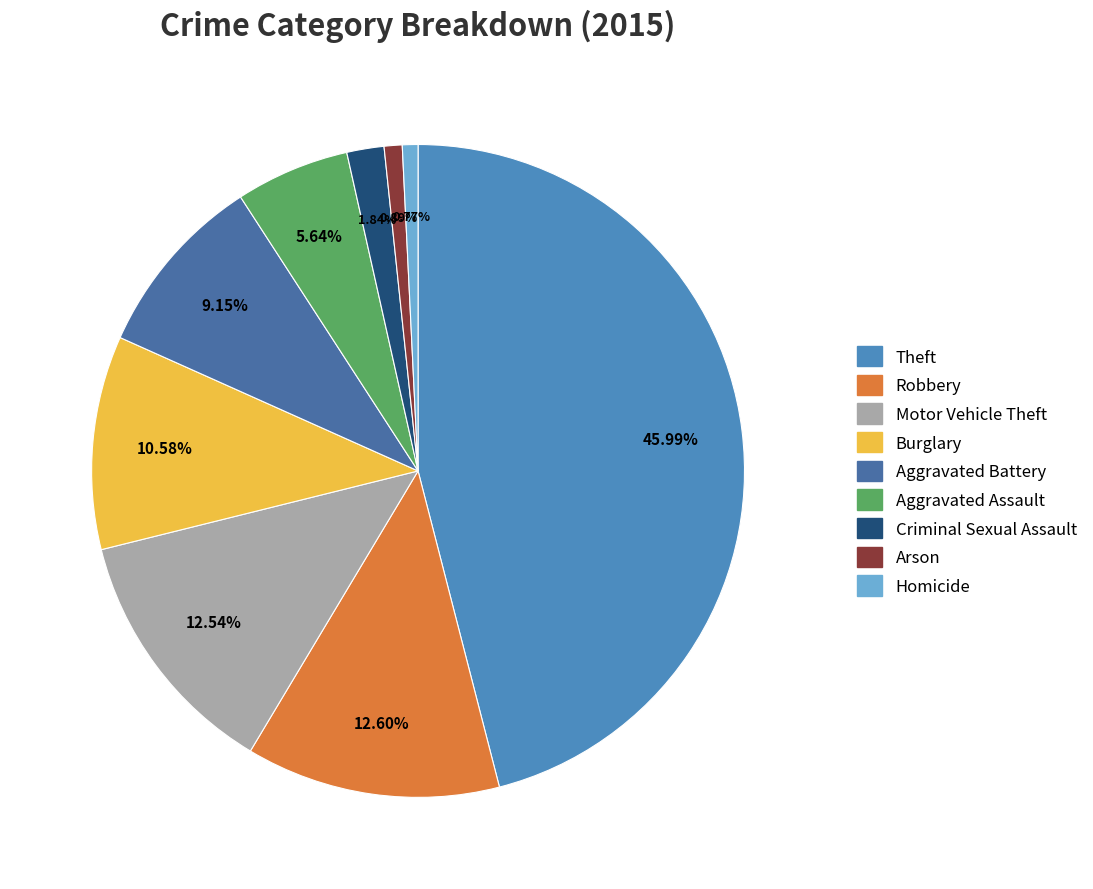

Which category has the biggest portion of the pie?

Theft